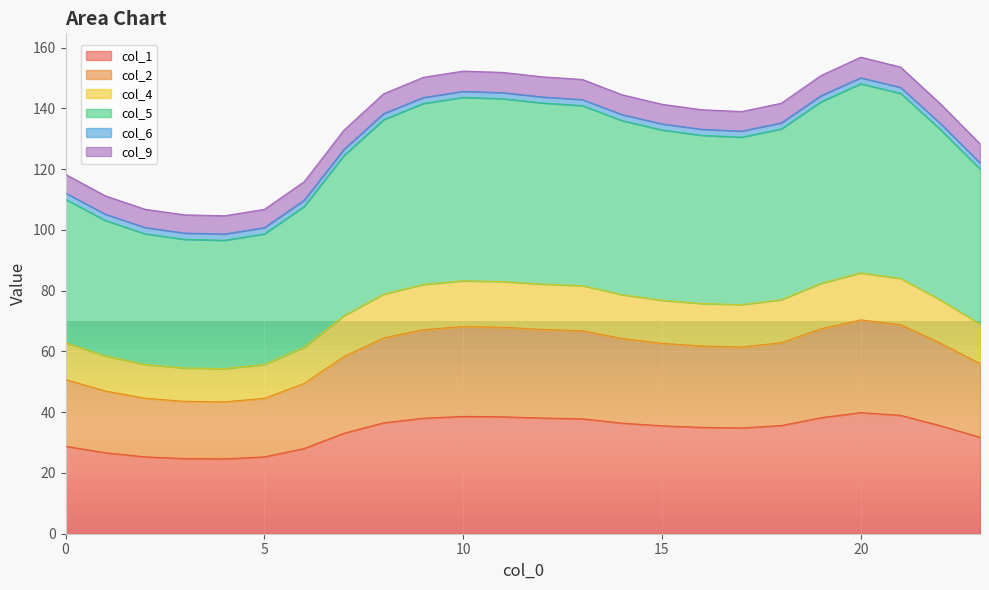

Between 6 and 18, which is larger?

18